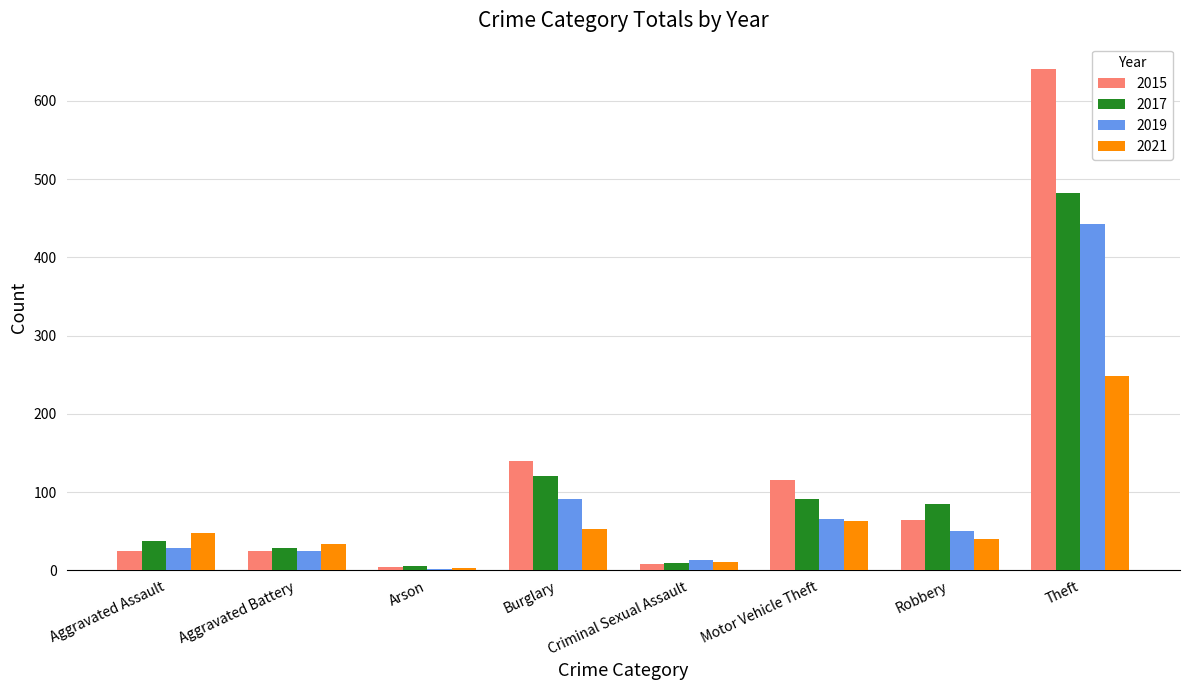

The value of 2015 at Motor Vehicle Theft is 115. True or false?

True